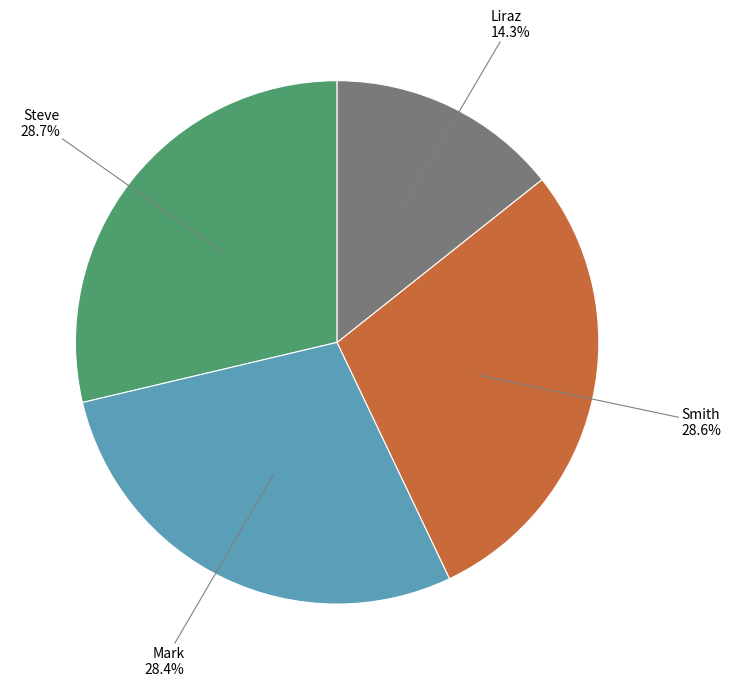

To the nearest percent, what percentage of the pie is Smith?

29%